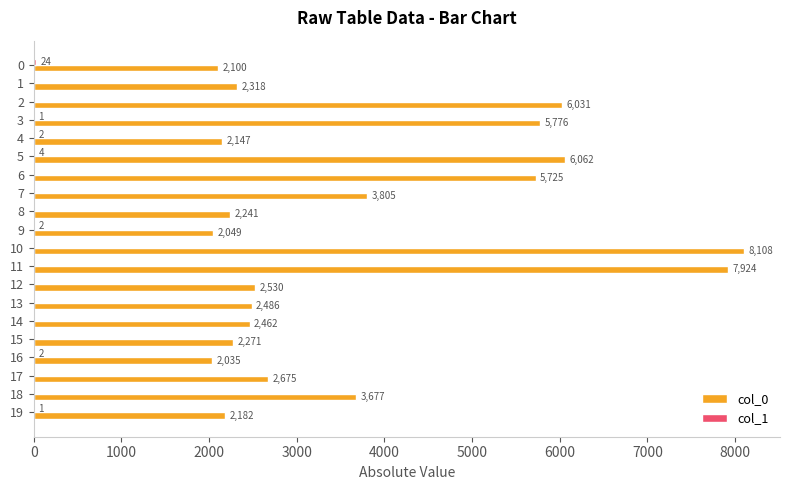

Which series changed the most between 0 and 1?

col_0